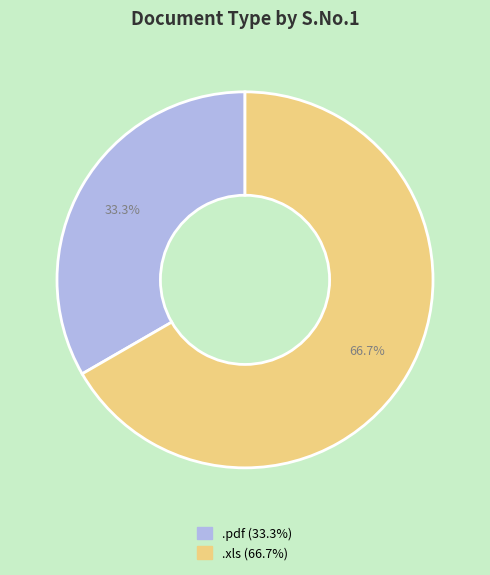

Between .xls and .pdf, which is larger?

.xls